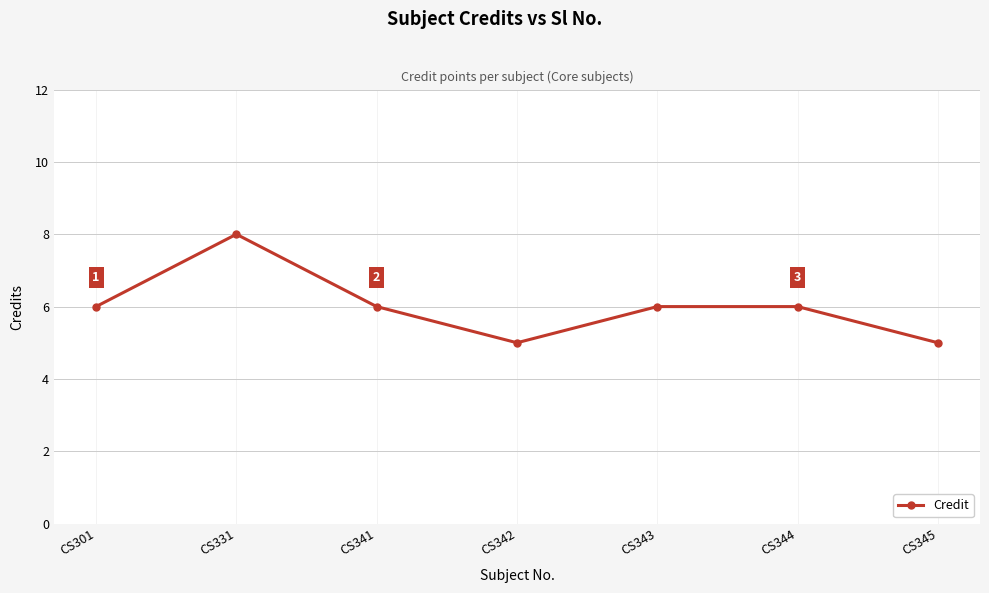

What is the value of the 3rd point from the left?

6